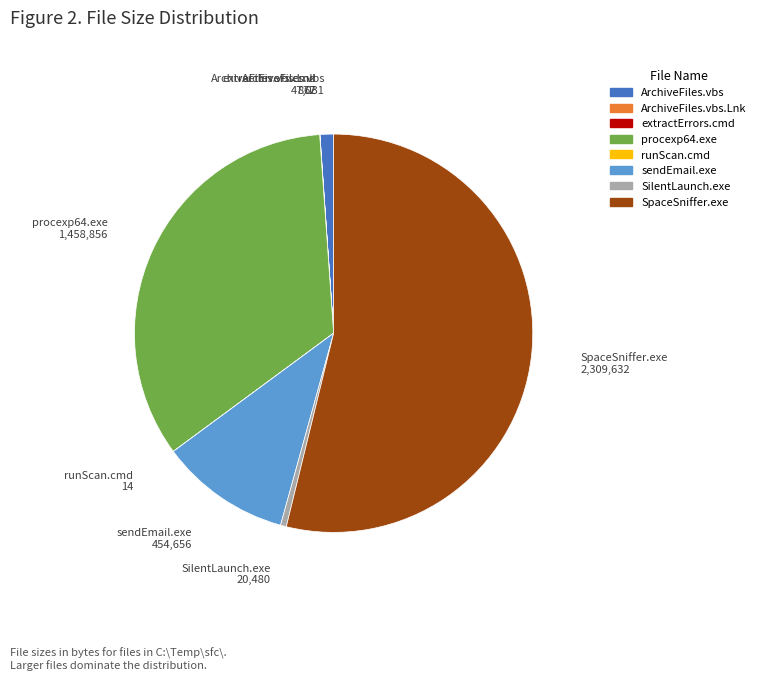

Which slice represents more than half of the pie?

SpaceSniffer.exe